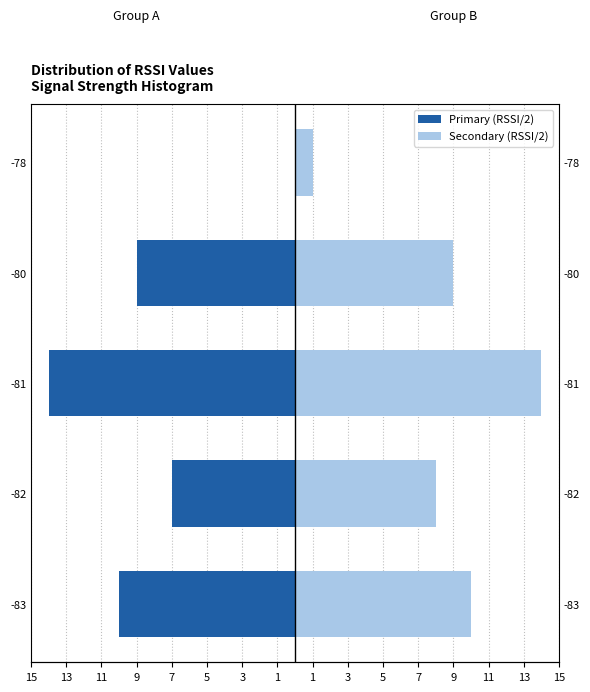

Count the number of categories in the chart.

5